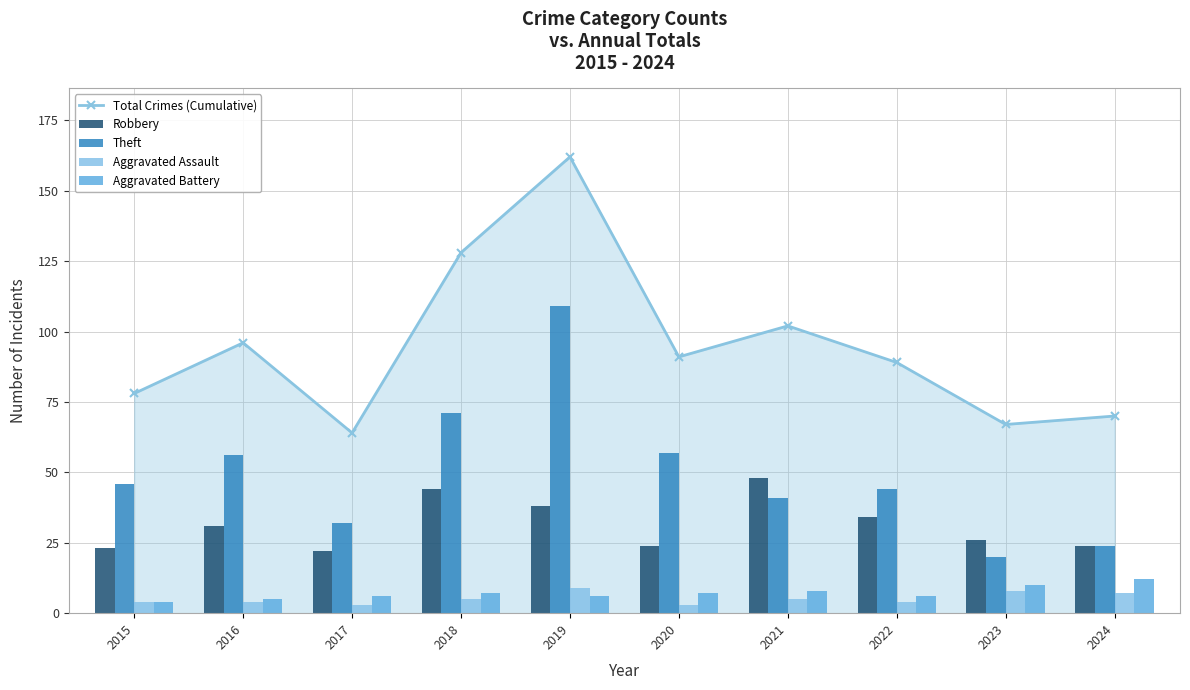

List the series in order of their peak value, highest first.

Total Crimes (Cumulative), Theft, Robbery, Aggravated Battery, Aggravated Assault